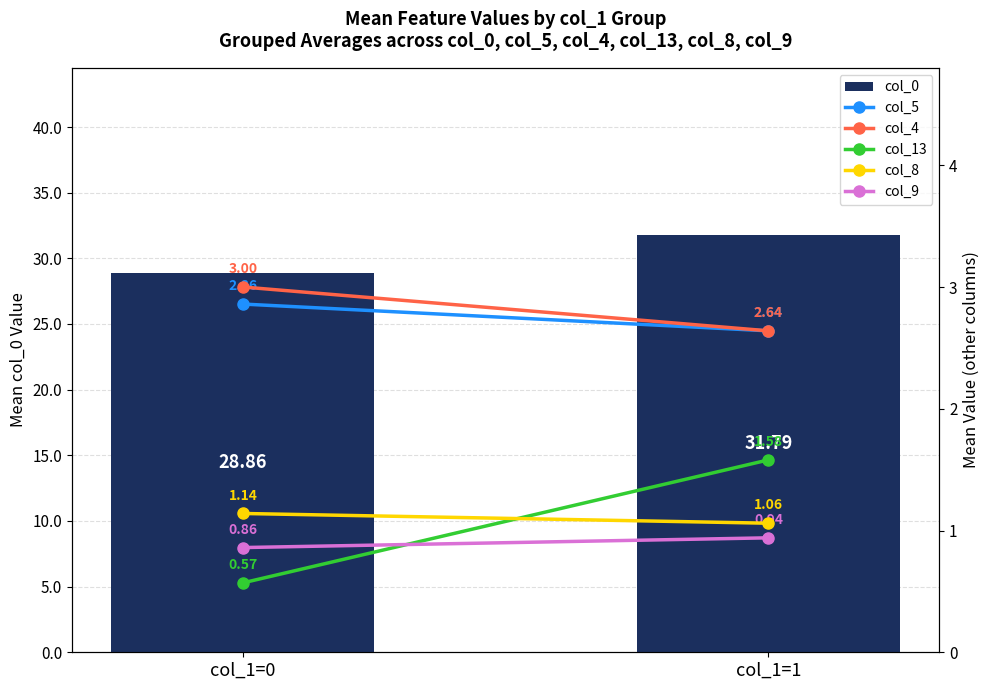

What is the approximate value of col_4 at col_1=1?

2.6